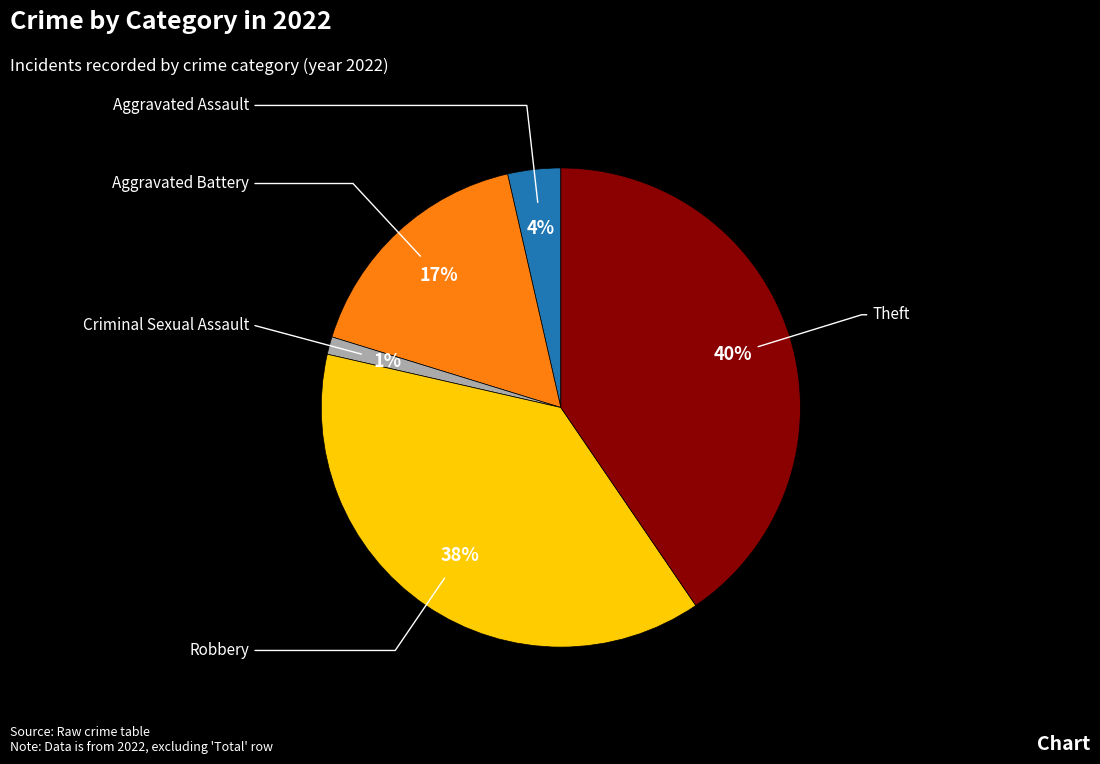

Rank the categories by value from highest to lowest.

Theft, Robbery, Aggravated Battery, Aggravated Assault, Criminal Sexual Assault